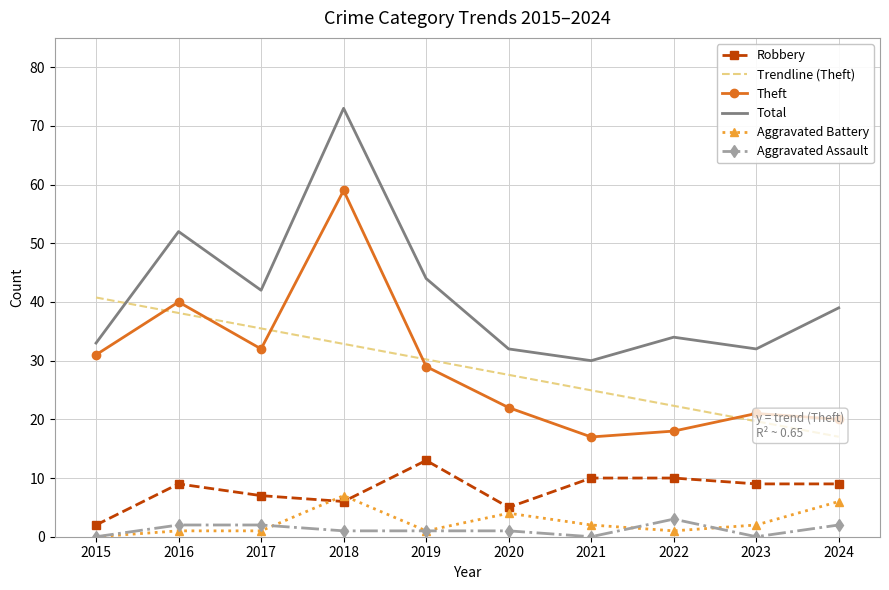

At which label is Total closest to 51?

2016